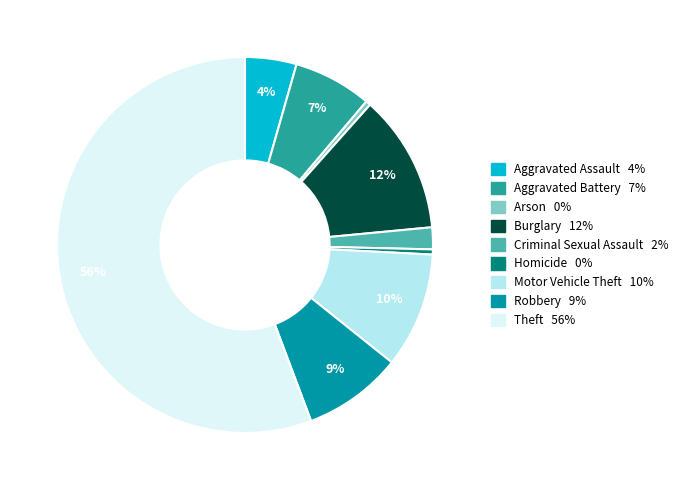

How many segments does this pie chart have?

9